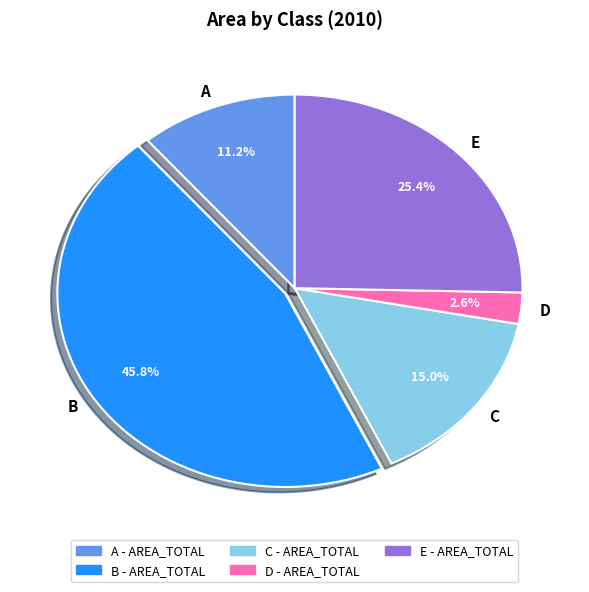

Is the sum of A and B greater than half?

Yes